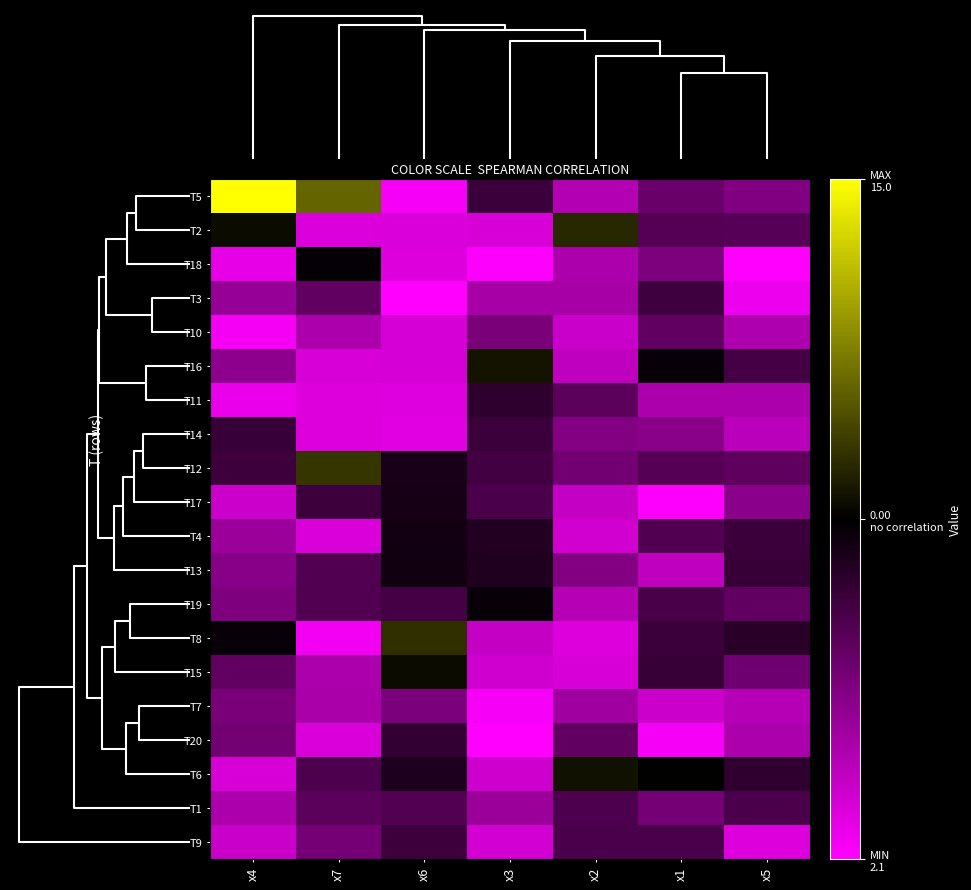

What is the greatest value displayed?

15.0